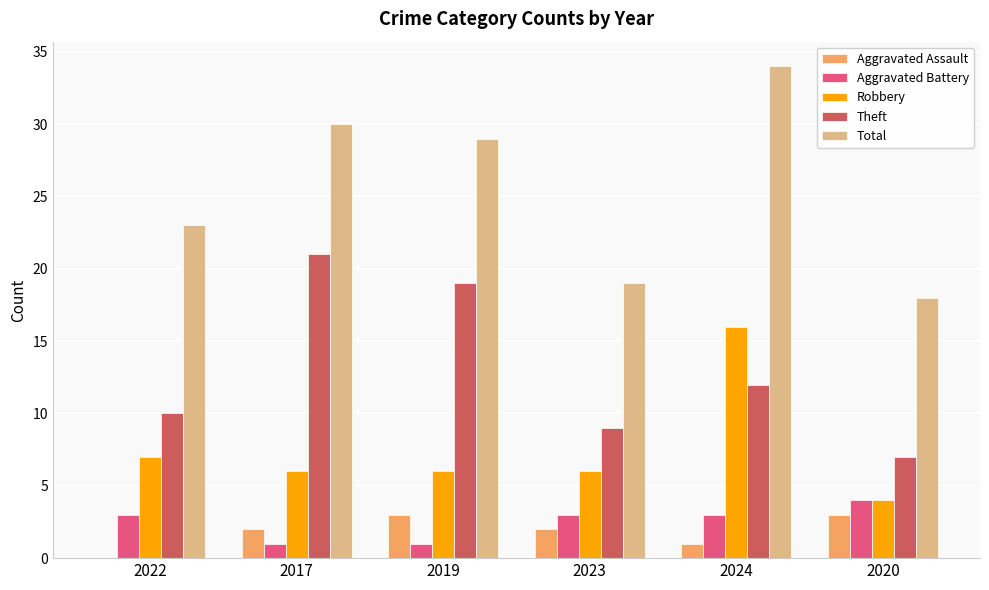

What is the sum of the Aggravated Battery values at 2020 and 2022?

7